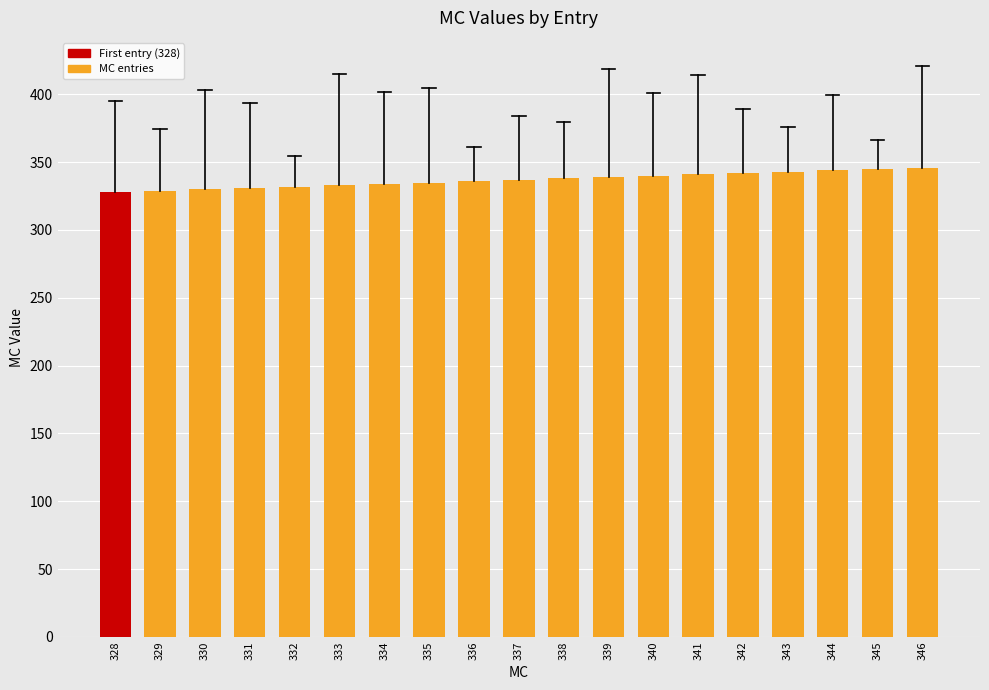

What is the difference between the second highest and minimum values?

17